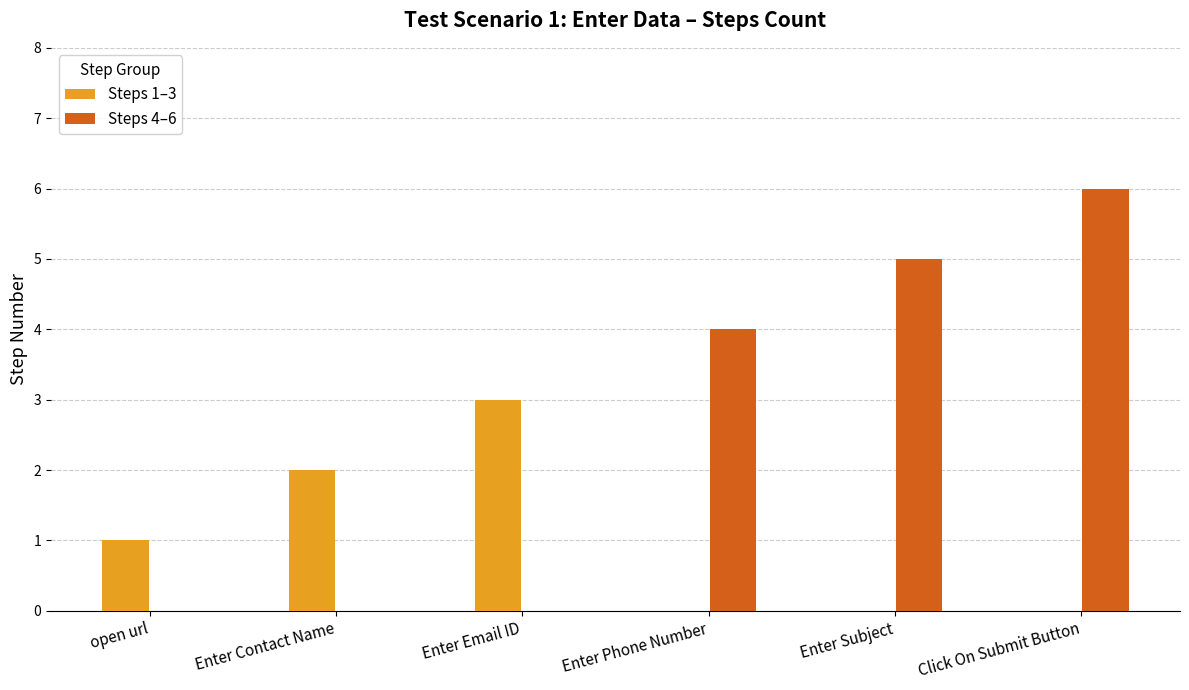

True or false: Steps 4–6 has a value of 4 at Enter Phone Number.

True